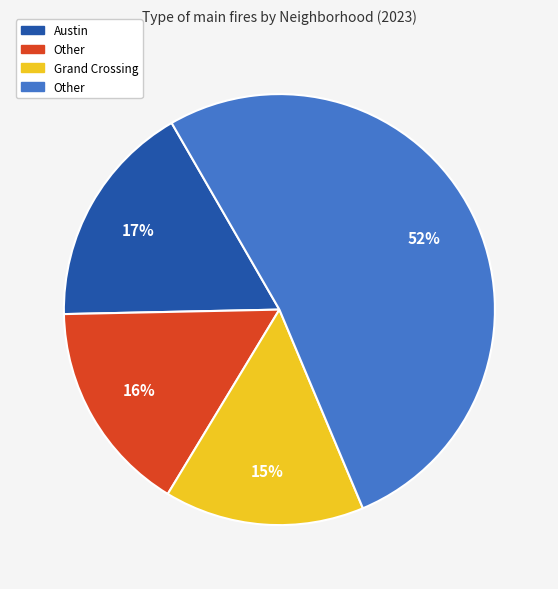

Is there a majority slice in this chart?

Yes